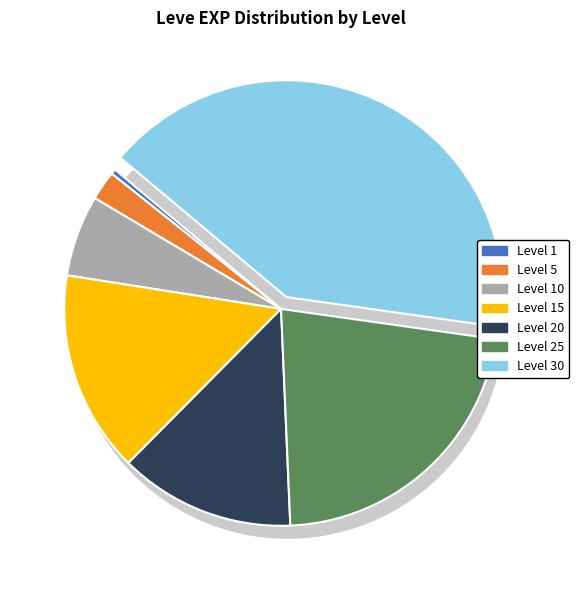

Is it true that Level 30 is 41% of the pie?

True